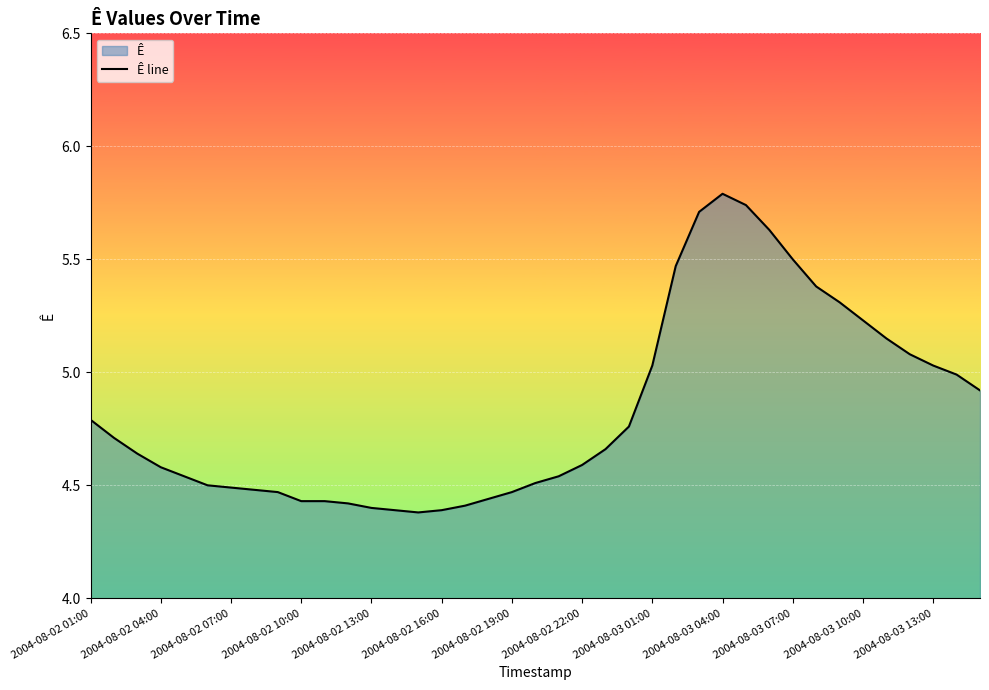

What is the difference between the maximum and minimum values?

1.4